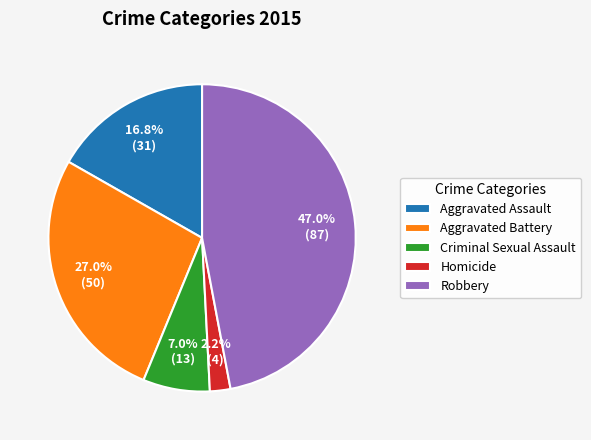

How many slices are in this pie chart?

5